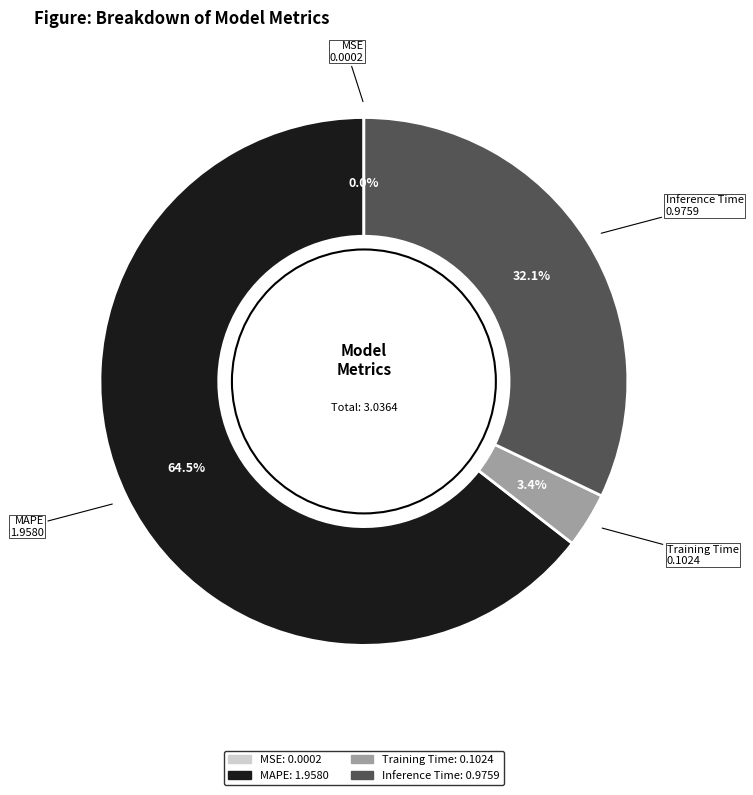

Does any single category account for the majority?

Yes